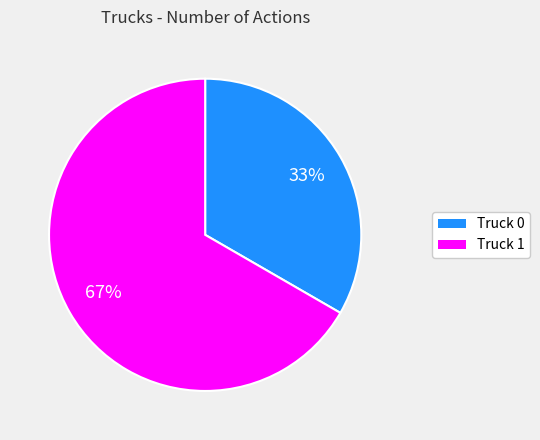

Which category has the biggest portion of the pie?

Truck 1